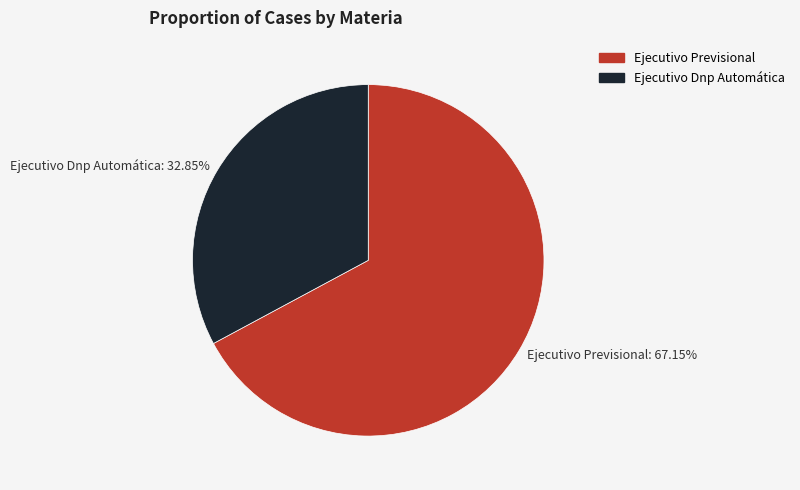

What is the ratio of the value at Ejecutivo Dnp Automática to the value at Ejecutivo Previsional?

0.5